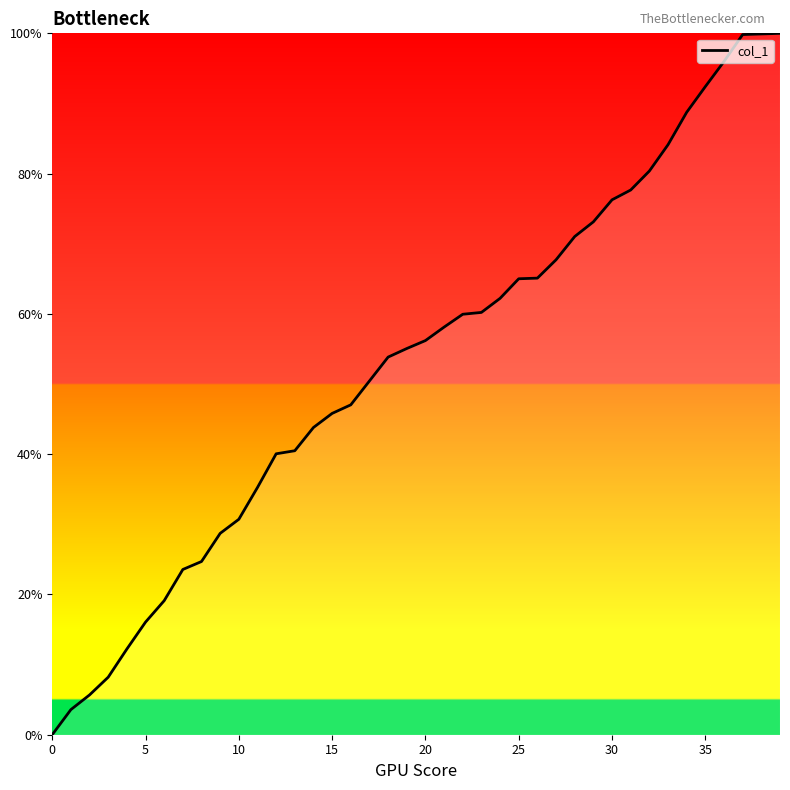

What is the maximum value shown in the chart?

100.0